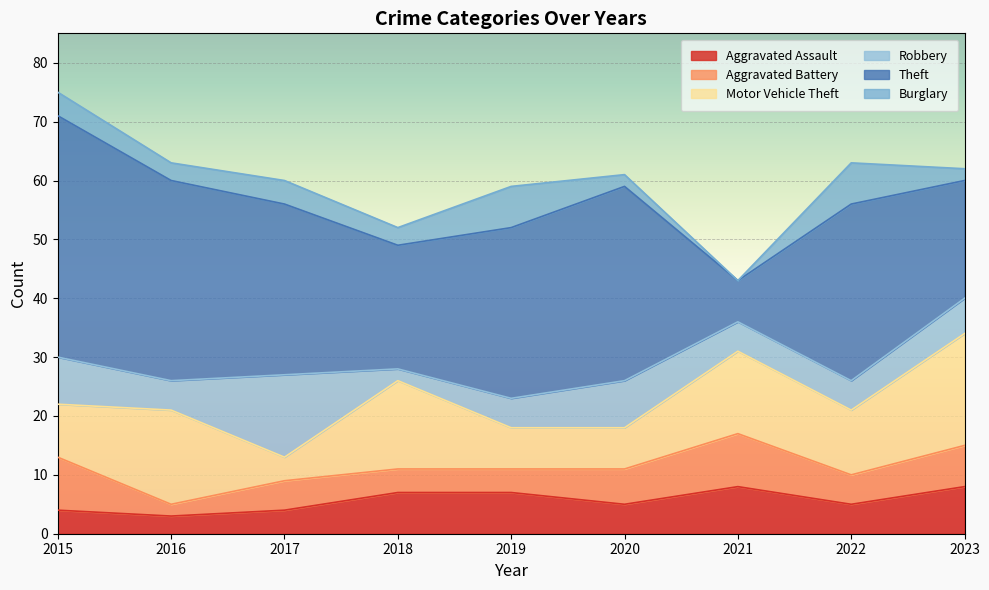

What is the average value of the Burglary series?

4